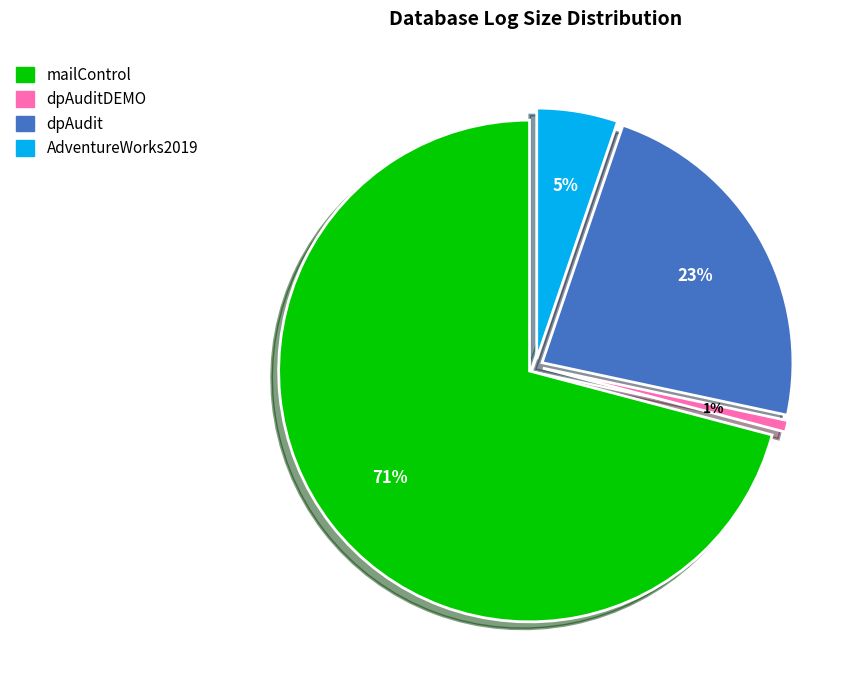

Is it true that AdventureWorks2019 is 1% of the pie?

False